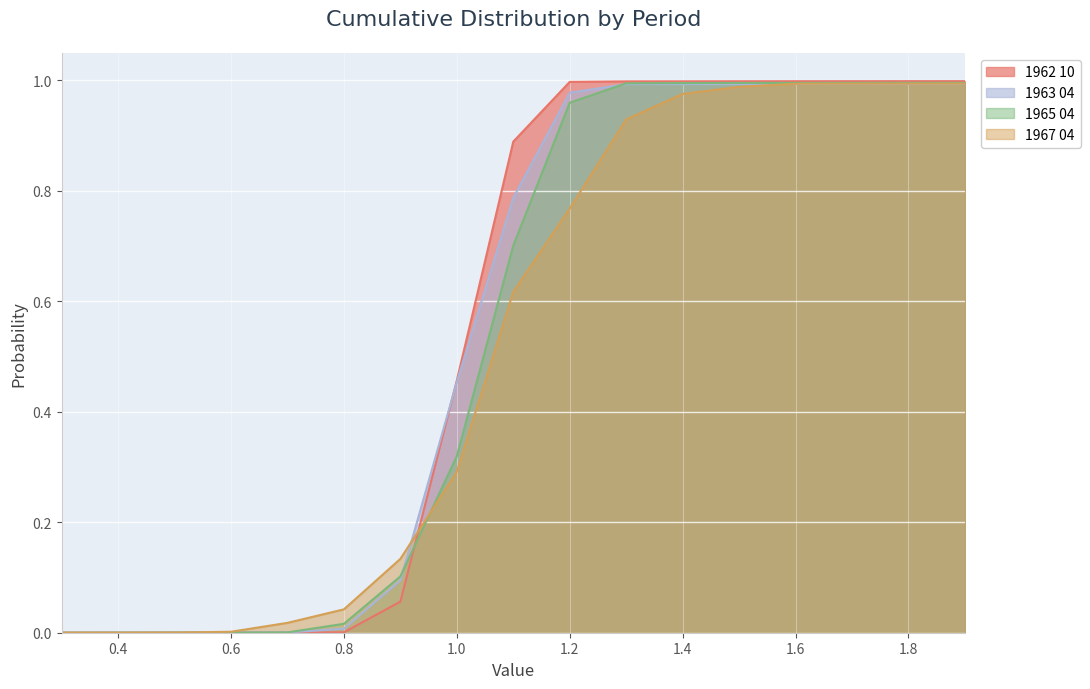

What is the difference between the maximum and second lowest values in the 1962 10 series?

1.0